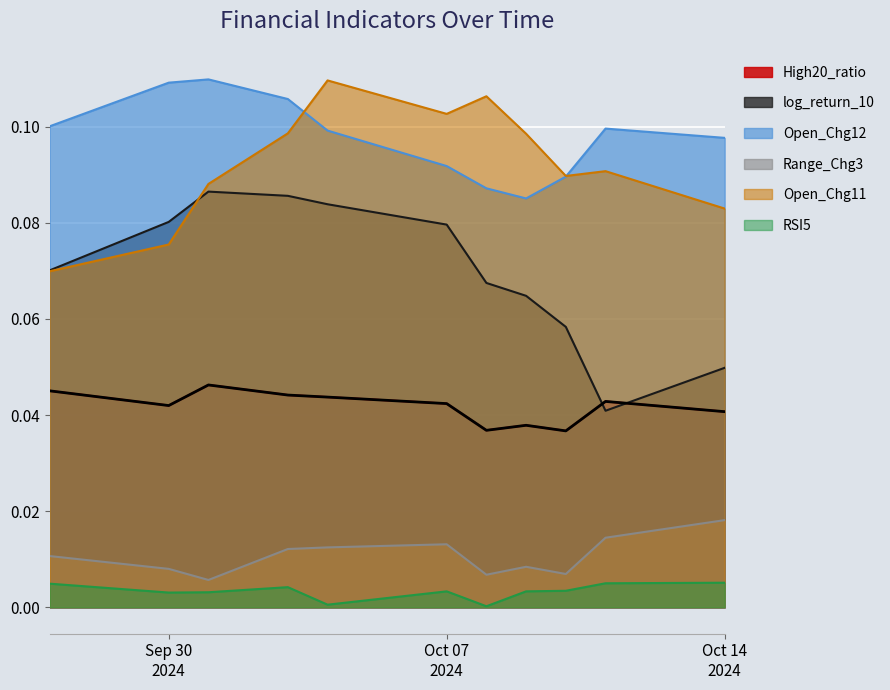

Where is the first local maximum for Open_Chg11?

2024-10-04